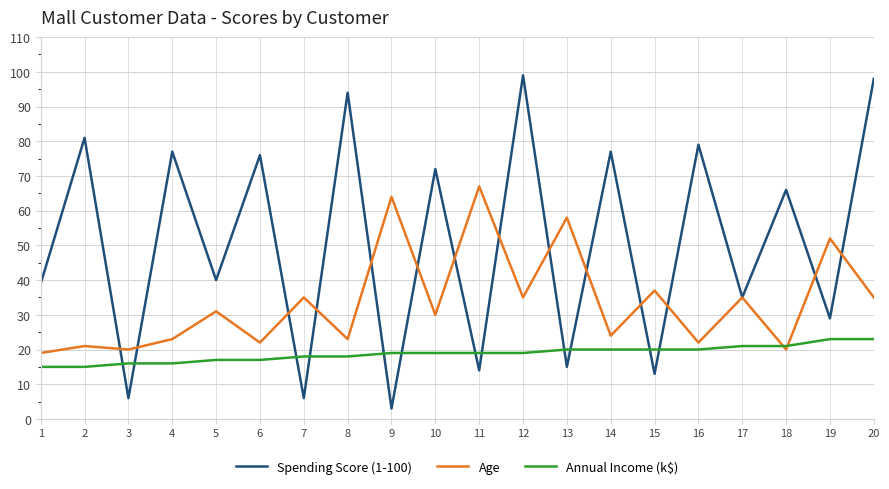

The value of Annual Income (k$) at 19 is 23. True or false?

True